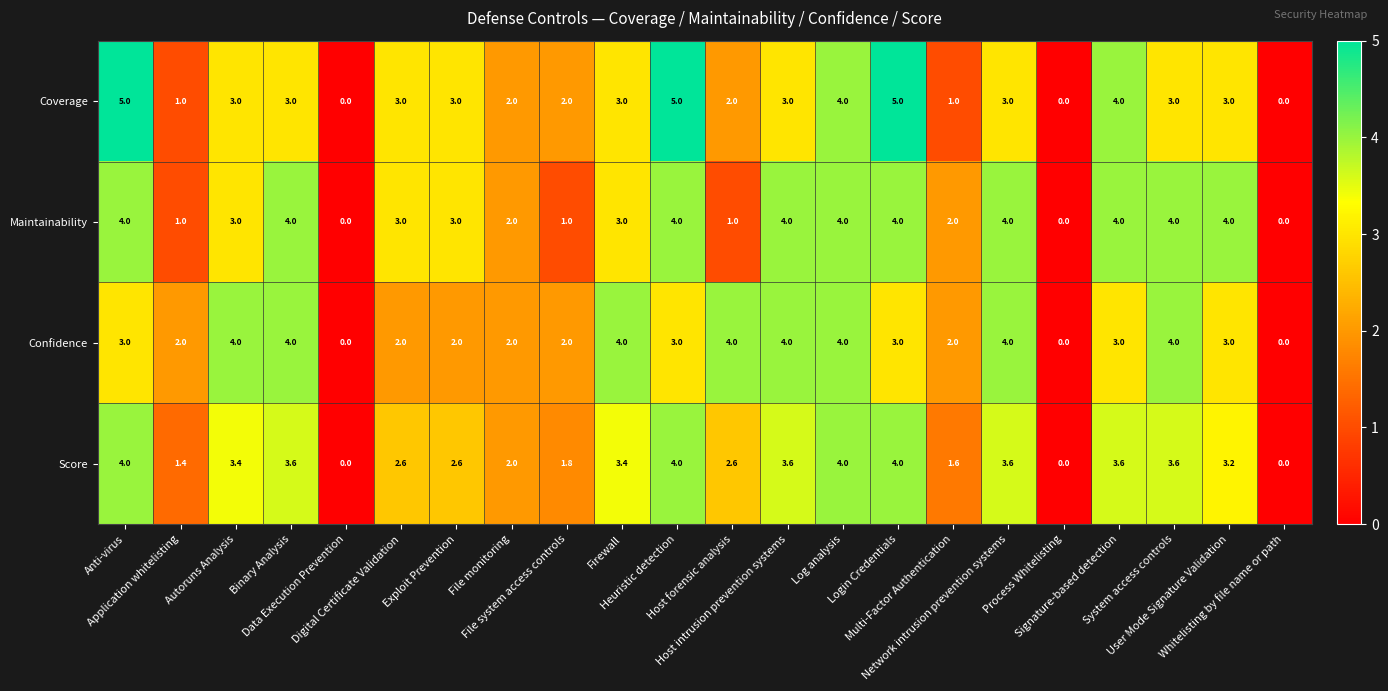

Which series has the largest range (max minus min)?

Coverage